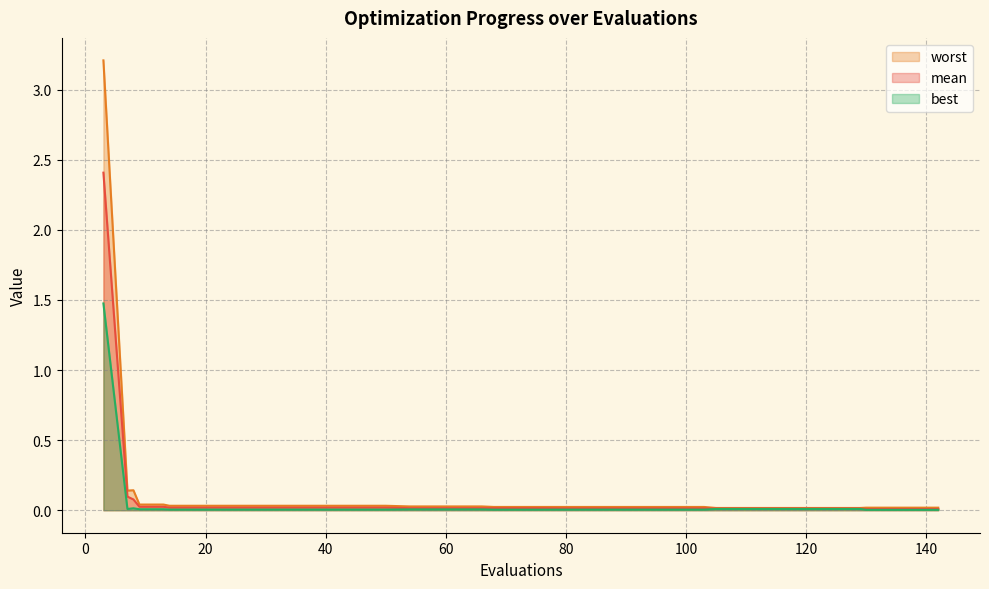

List the labels in order of mean value, smallest first.

130, 134, 138, 142, 105, 109, 113, 117, 121, 125, 129, 79, 83, 87, 91, 95, 99, 103, 68, 72, 76, 54, 58, 62, 66, 14, 18, 22, 26, 30, 34, 38, 42, 46, 50, 9, 13, 8, 7, 3